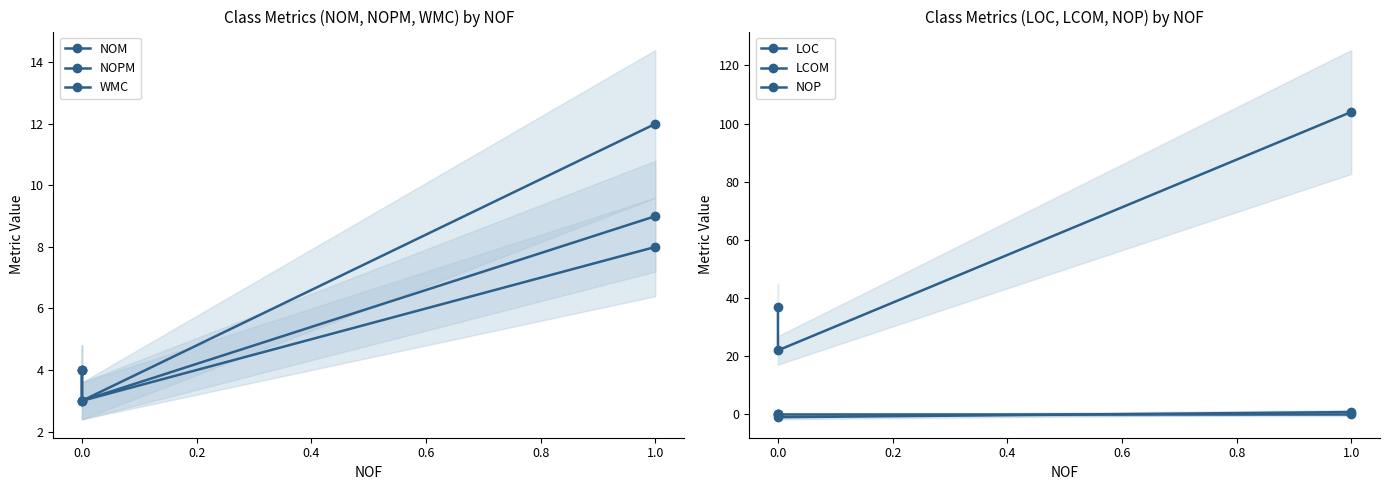

Reading left to right, list all the values displayed in this chart.

NOM: 4.0	3.0	9.0
NOPM: 4.0	3.0	8.0
WMC: 4.0	3.0	12.0
LOC: 37.0	22.0	104.0
LCOM: 0.0	-1.0	0.8
NOP: 0.0	0.0	0.0